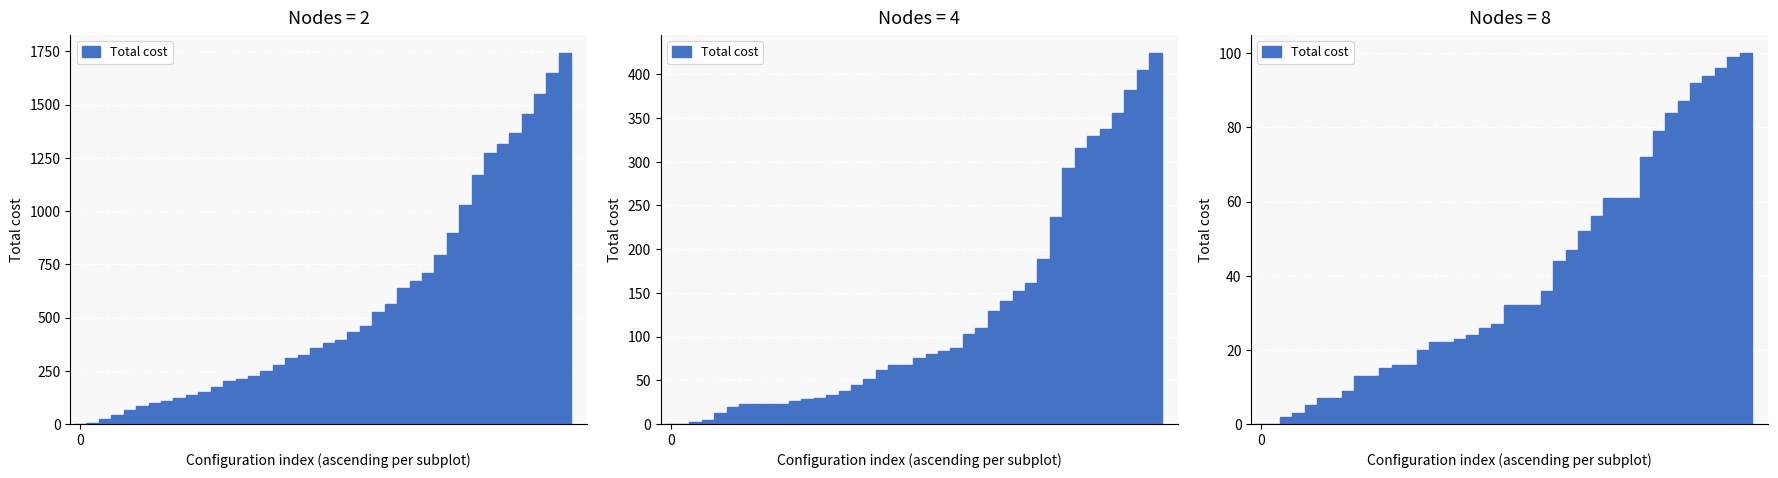

What is the value of the 32nd bar from the left?

72